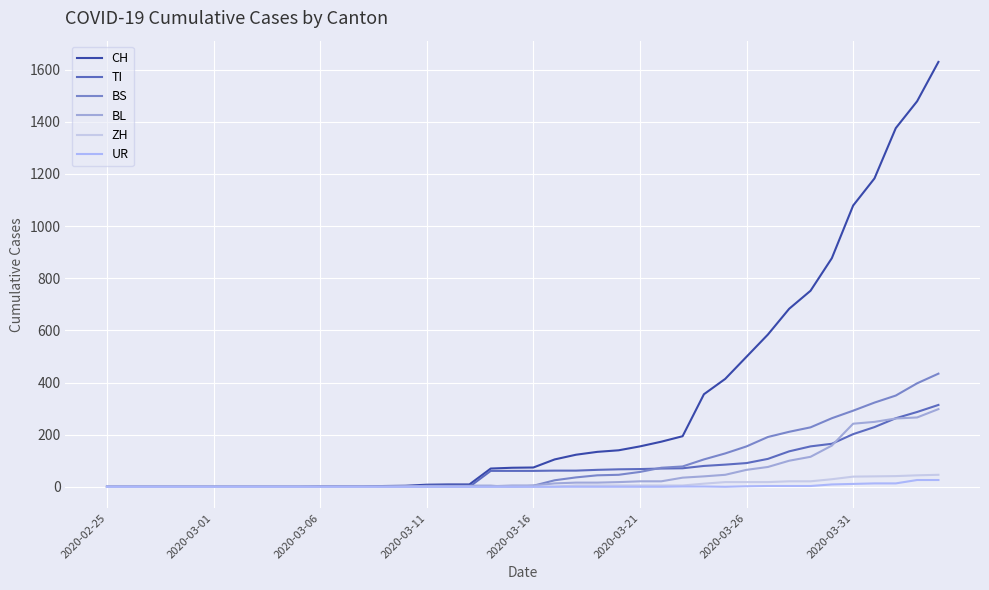

Reading right to left, what are all the values shown in this chart?

CH: 1630	1479	1376	1183	1079	877	752	683	584	499	414	355	194	173	155	140	134	123	105	74	73	70	9	9	8	4	3	1	1	1	0	0	0	0	0	0	0	0	0	0
TI: 314	287	263	229	202	165	155	136	107	91	85	80	71	70	68	67	65	62	62	61	61	61	0	0	0	0	0	0	0	0	0	0	0	0	0	0	0	0	0	0
BS: 434	397	350	323	292	263	228	211	191	155	128	105	78	73	57	46	44	36	25	4	0	4	4	4	4	0	0	0	0	0	0	0	0	0	0	0	0	0	0	0
BL: 298	266	262	249	242	158	115	100	76	65	46	40	35	21	21	18	16	16	13	5	5	2	2	2	2	2	1	0	0	0	0	0	0	0	0	0	0	0	0	0
ZH: 46	44	41	40	39	29	21	21	18	18	18	12	5	5	5	5	5	5	1	0	0	0	0	0	0	0	0	0	0	0	0	0	0	0	0	0	0	0	0	0
UR: 26	26	13	13	11	9	3	3	3	2	0	1	1	0	0	0	0	0	0	0	0	0	0	0	0	0	0	0	0	0	0	0	0	0	0	0	0	0	0	0